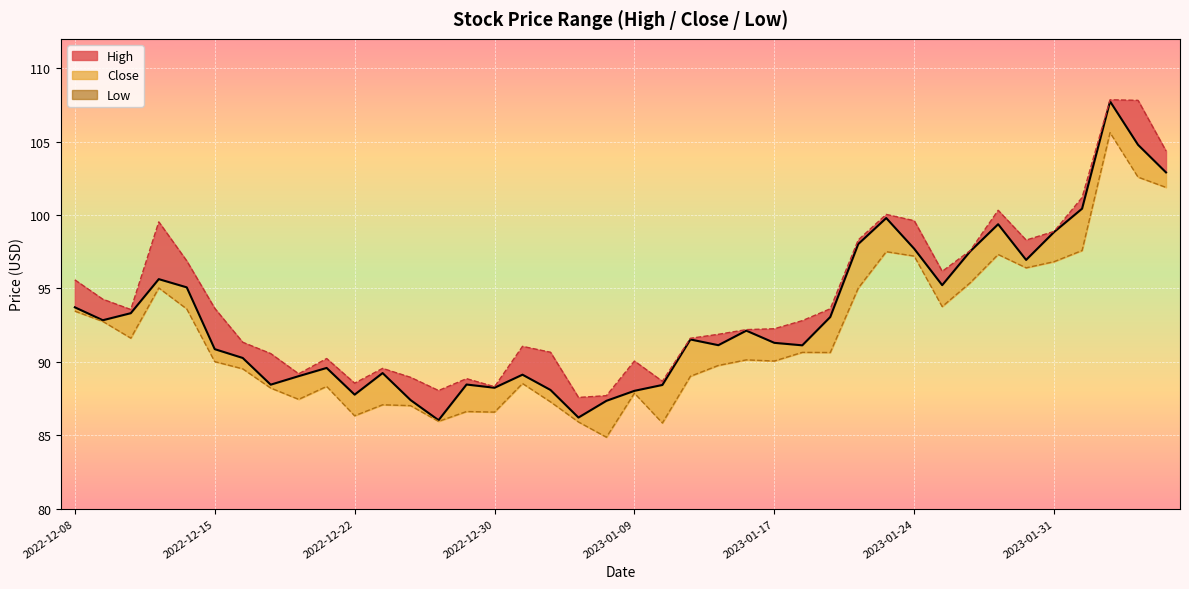

How many interior local valleys does the Close Line series have?

10